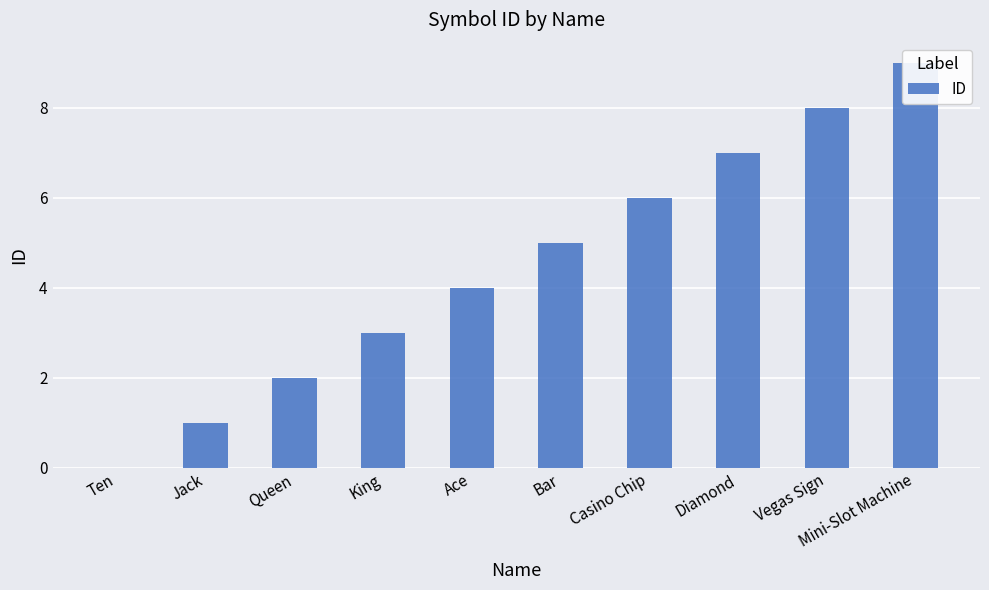

List the labels in order of value, smallest first.

Ten, Jack, Queen, King, Ace, Bar, Casino Chip, Diamond, Vegas Sign, Mini-Slot Machine